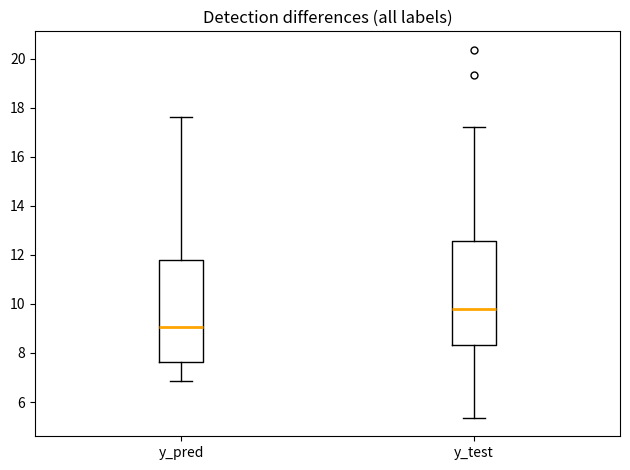

Reading left to right, read every box against the y-axis: the position of its median line, the range the box covers, and the ends of its whiskers. The values are not printed on the chart, so give them approximately, as read against the axis.

y_pred: median 9.0, box 7.6 to 11.8, whiskers 6.8 to 17.6
y_test: median 9.8, box 8.4 to 12.6, whiskers 5.4 to 17.2